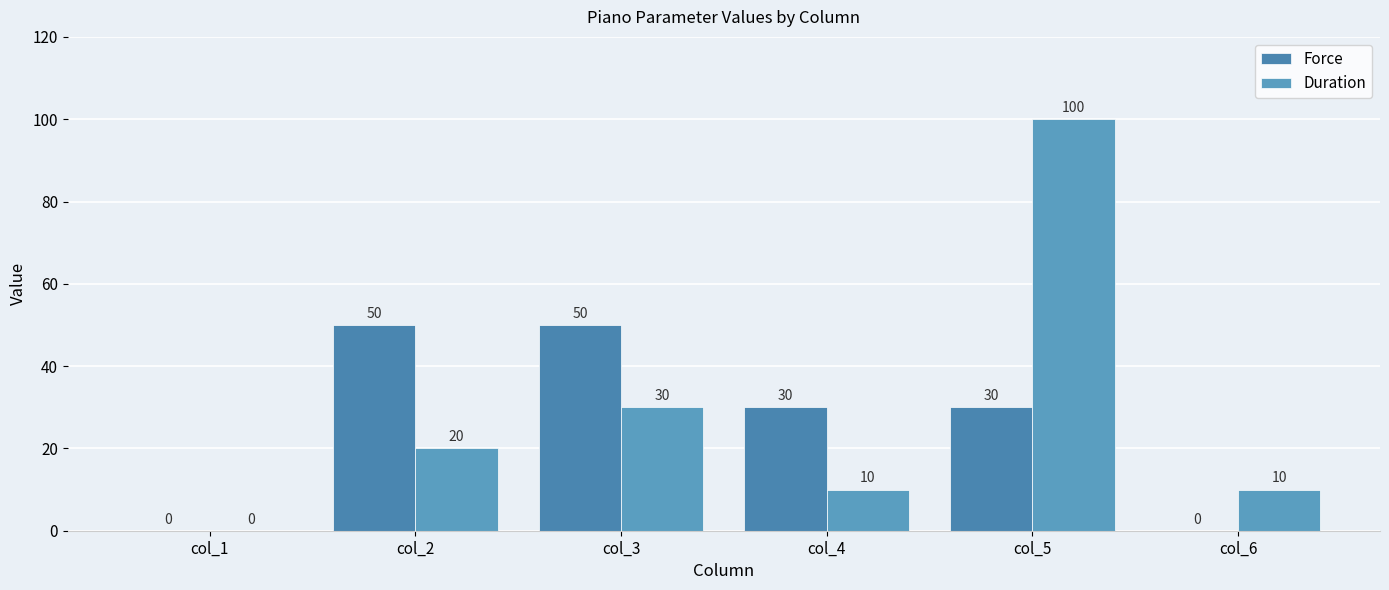

What is the average value of the Force series?

27